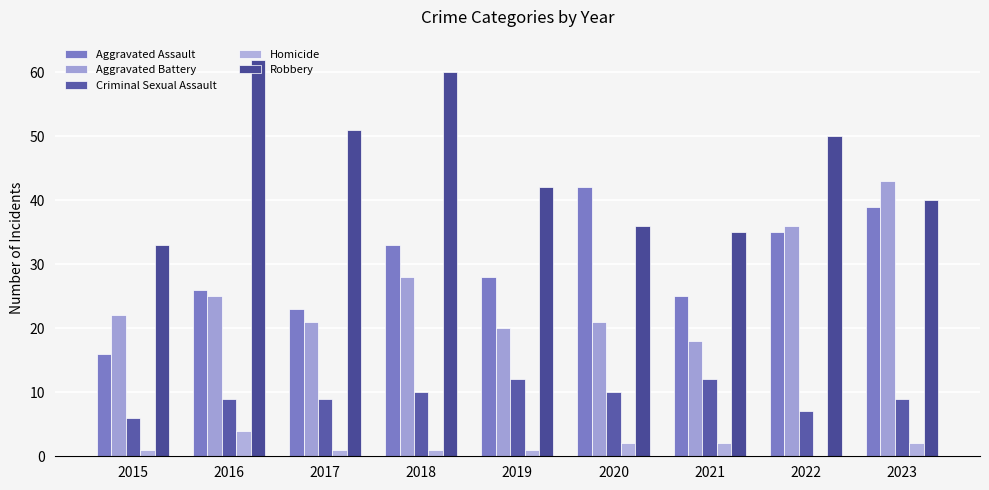

Rank the categories by Criminal Sexual Assault value from lowest to highest.

2015, 2022, 2016, 2017, 2023, 2018, 2020, 2019, 2021